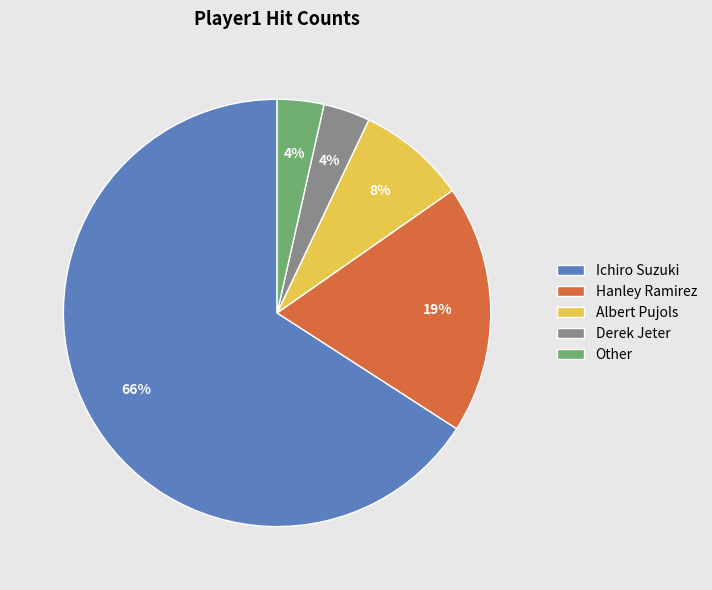

Is the sum of Albert Pujols and Ichiro Suzuki greater than half?

Yes